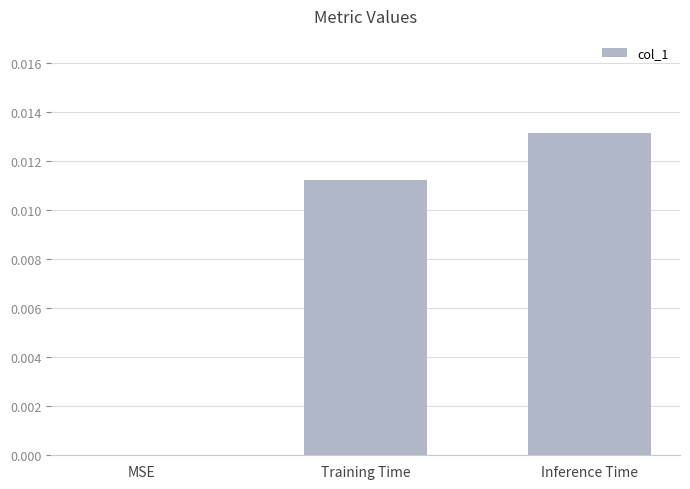

Which label corresponds to the largest value in the chart?

Inference Time